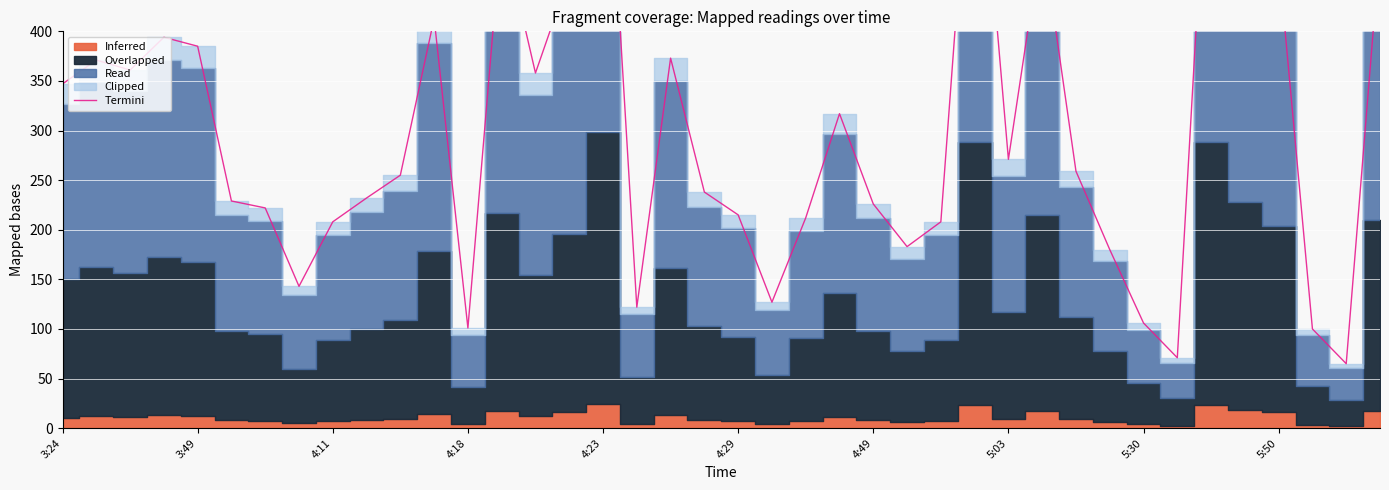

What is the difference between the maximum and minimum values?

626